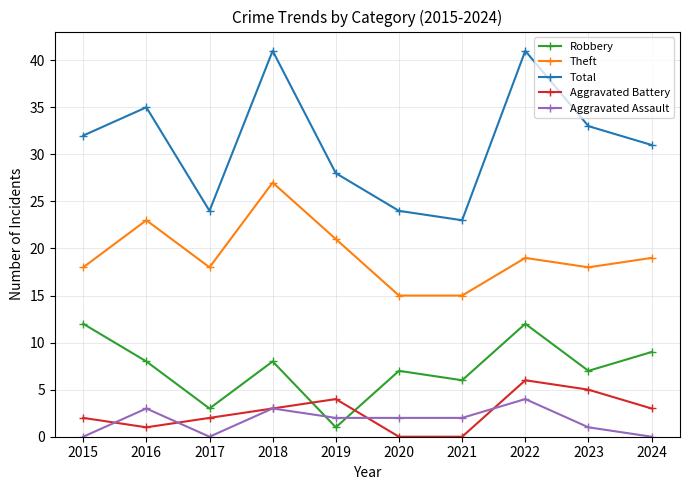

True or false: Aggravated Assault and Theft cross at least once.

False